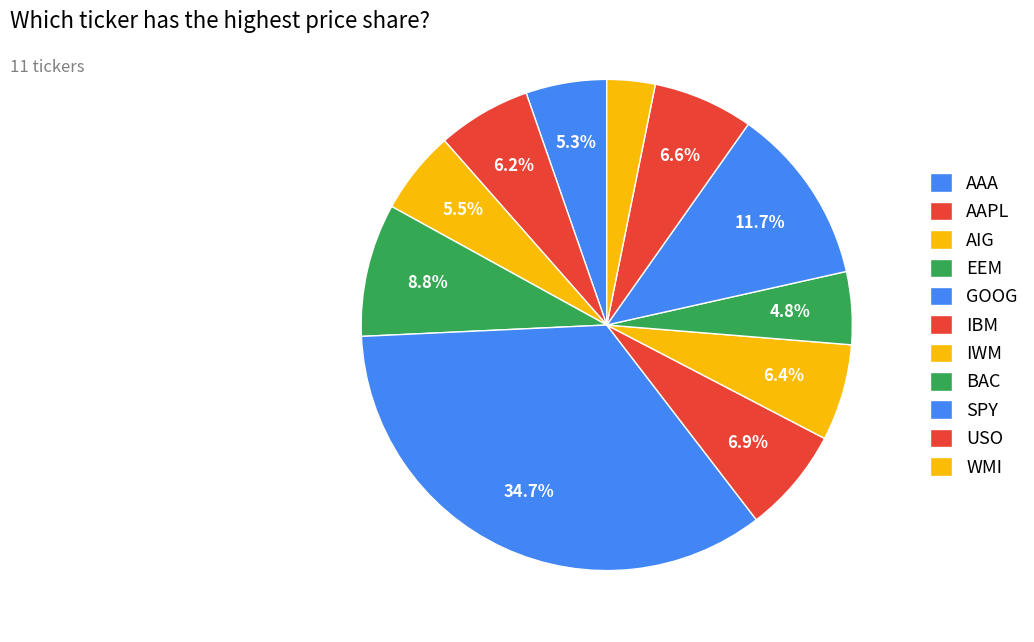

What percentage is the AAA slice, to the nearest percent?

5%